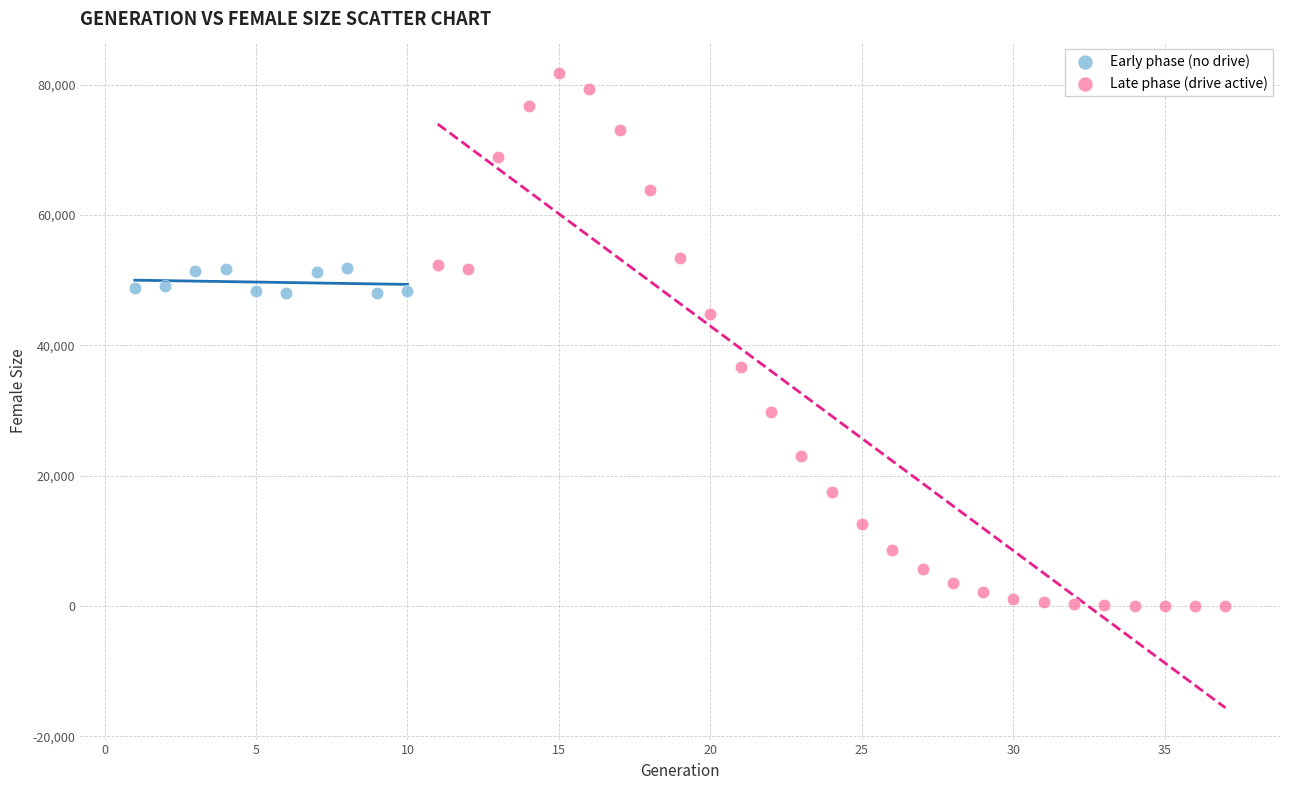

Which series reaches the minimum Y coordinate?

Late phase (drive active)